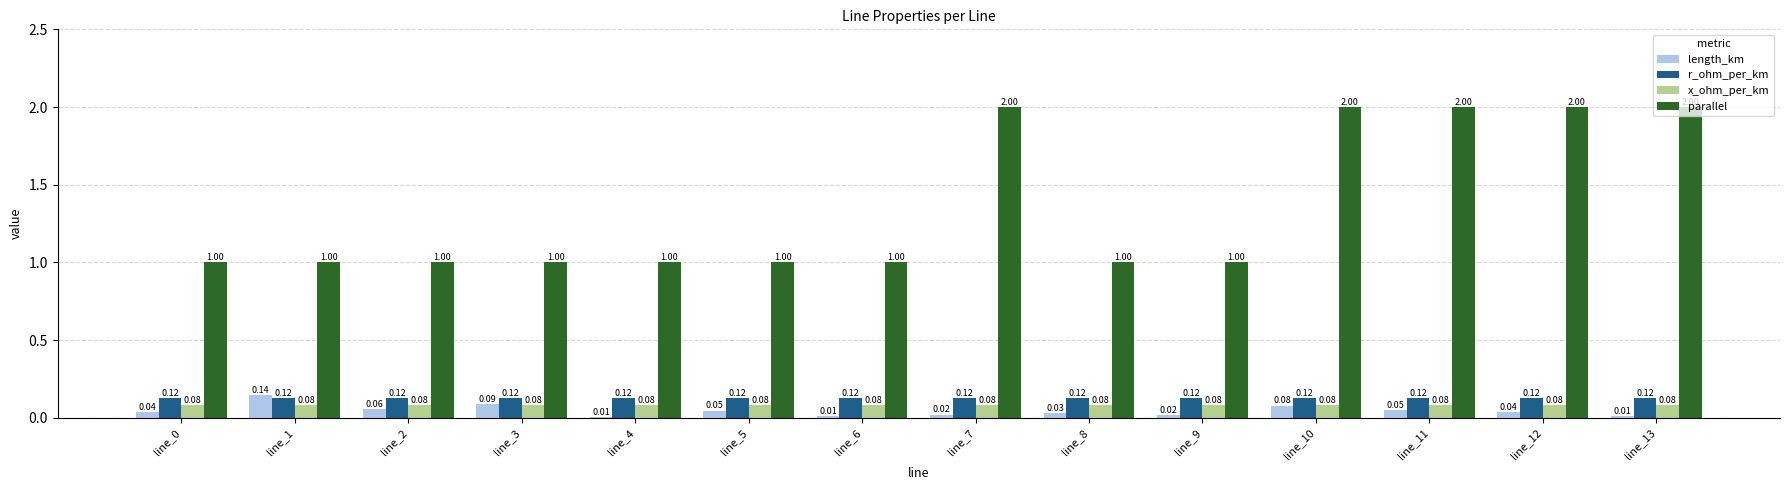

Which series changed the most between line_7 and line_13?

length_km